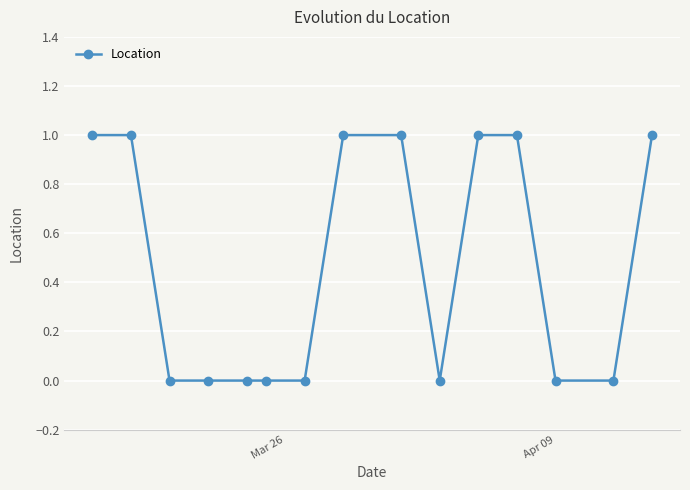

What is the value of the 11th point from the left?

1